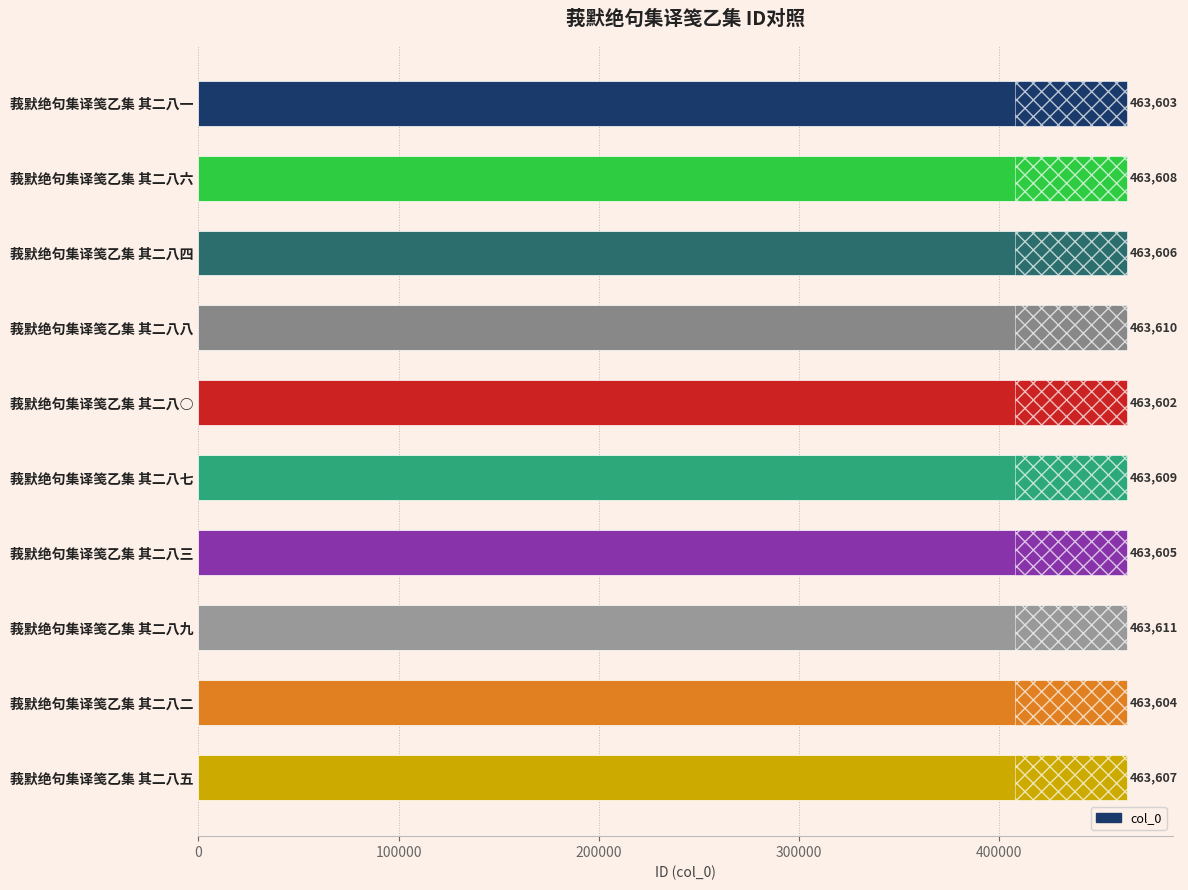

How many values are between 463604 and 463609?

6